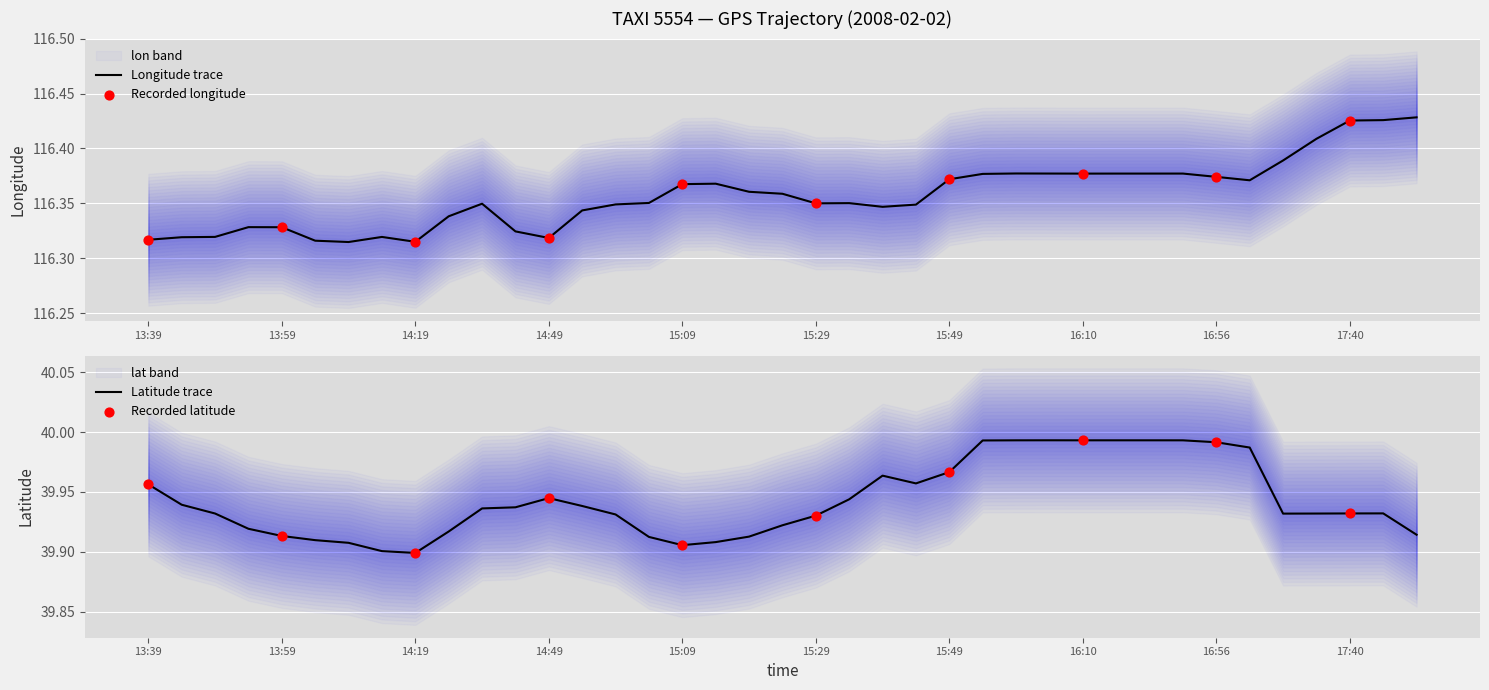

What is the total value across all series at 14:29?

156.3